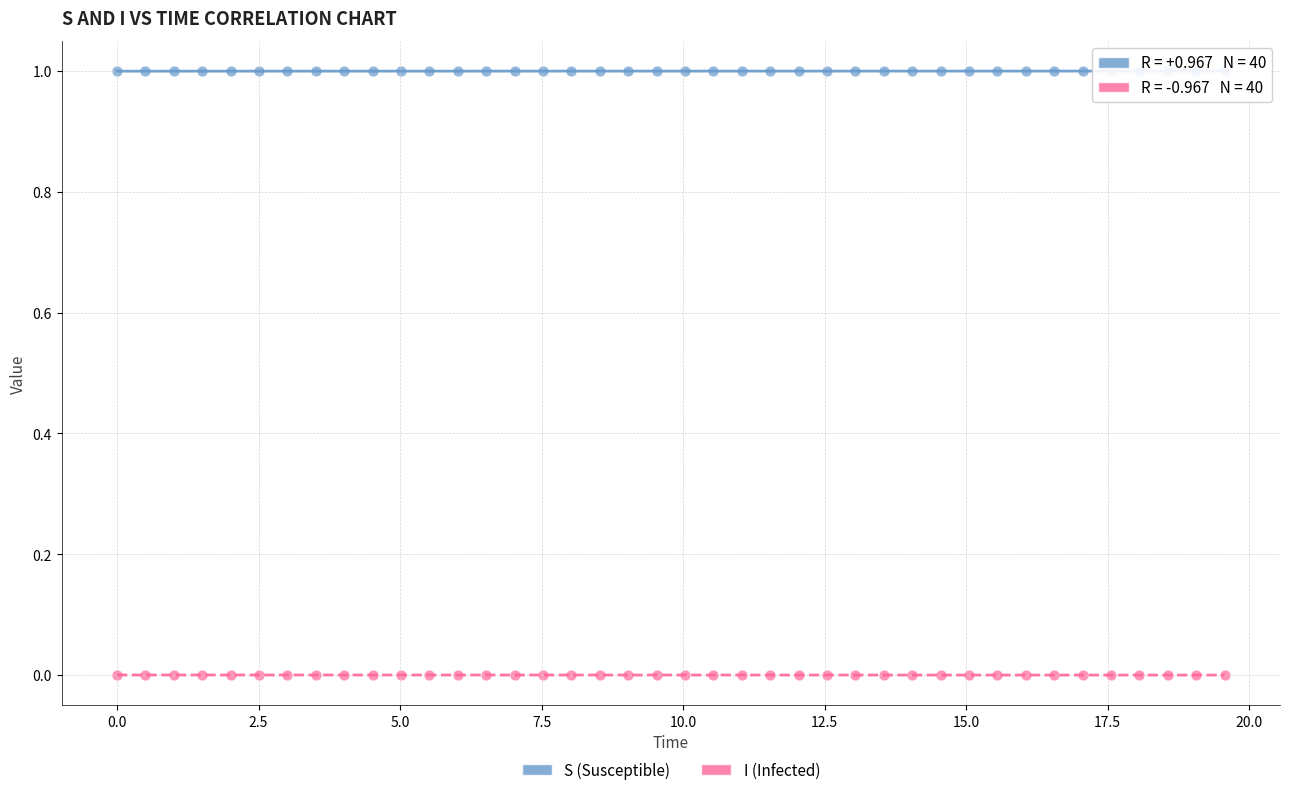

Which series reaches the maximum Y coordinate?

S (Susceptible)